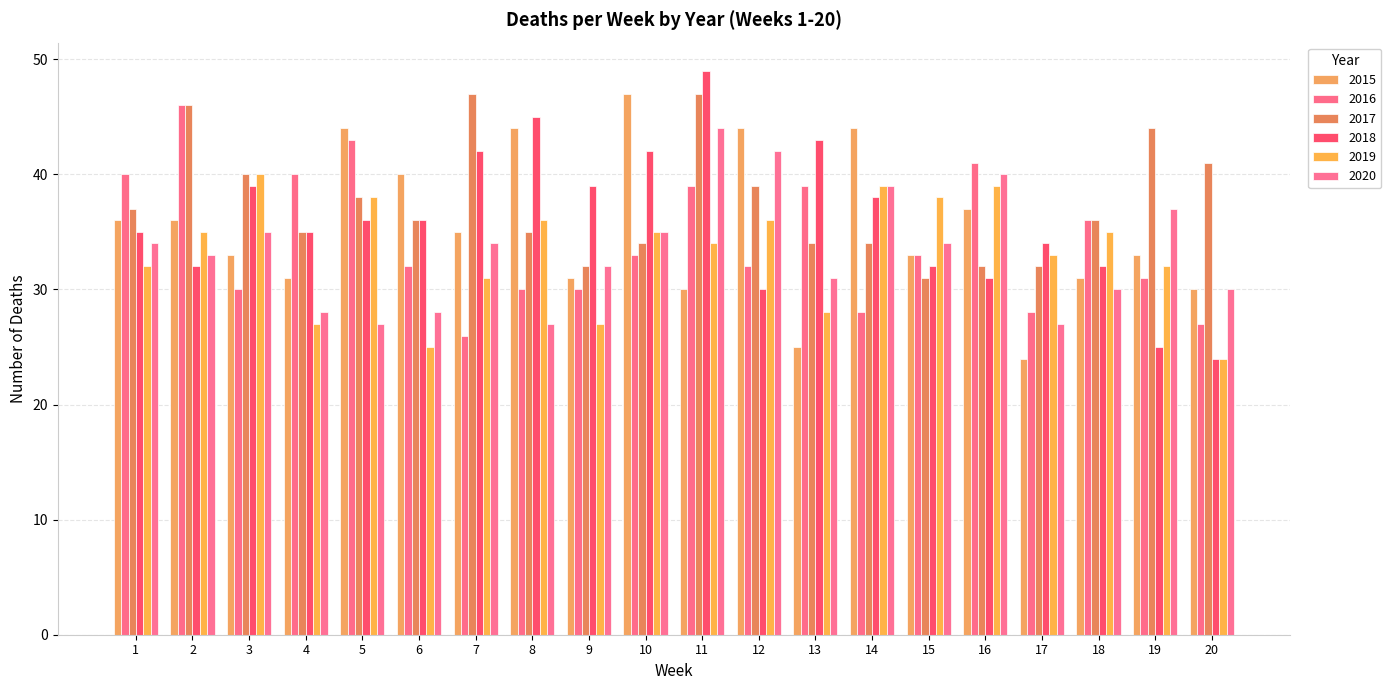

Count the number of data series in this chart.

6